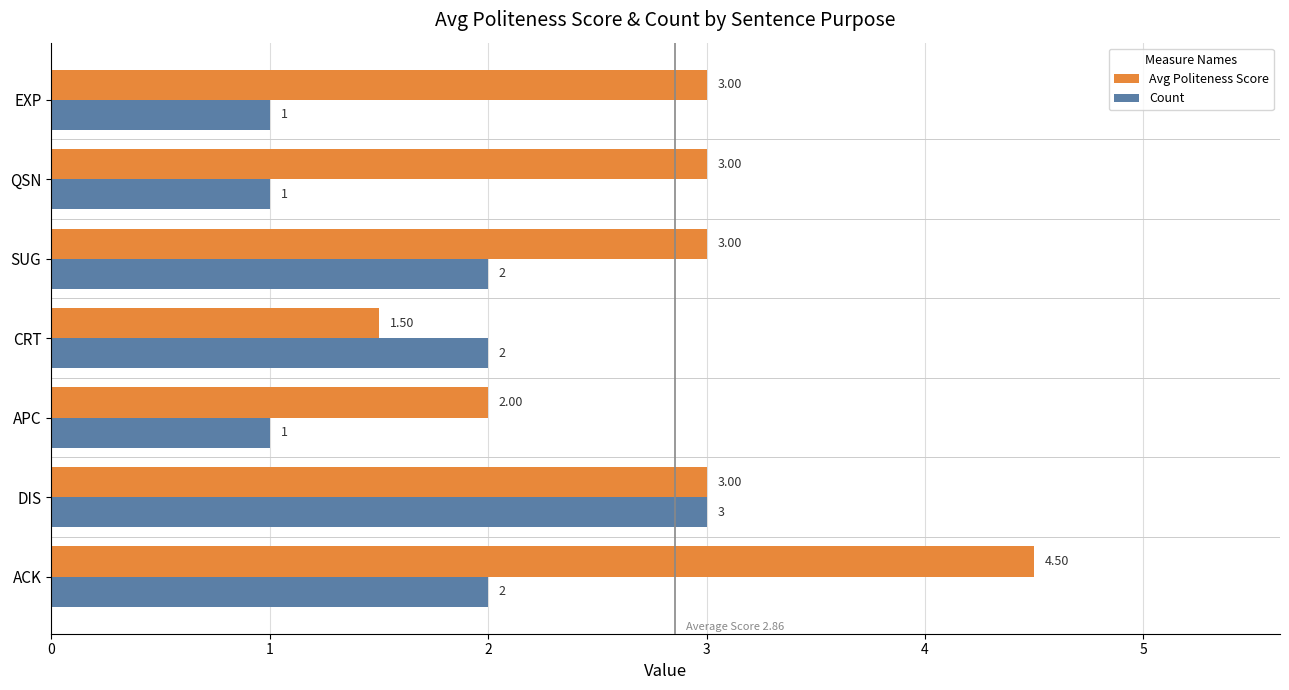

How many data points does each series have?

7